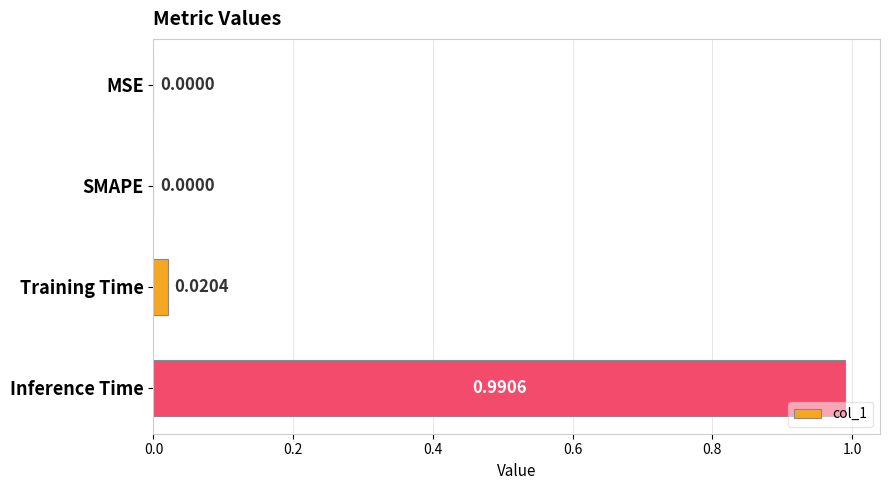

Between MSE and Training Time, which is larger?

Training Time